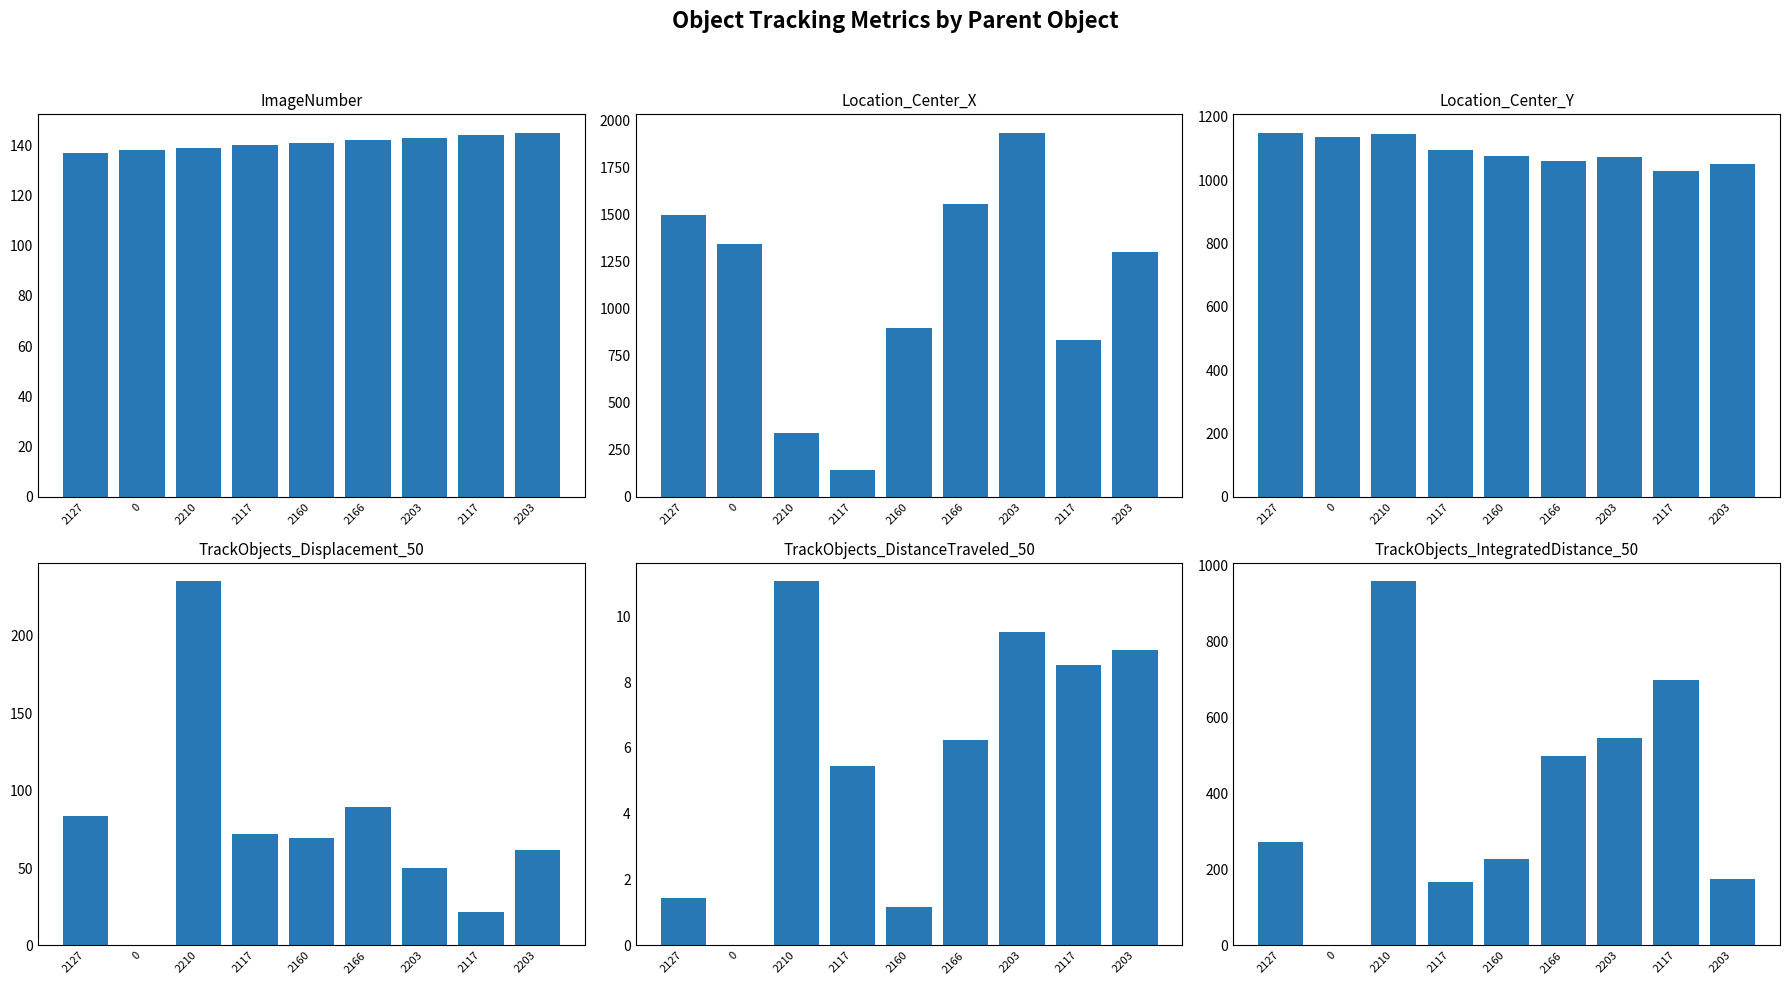

What is the spread (max minus min) of values at 2117?

1089.9